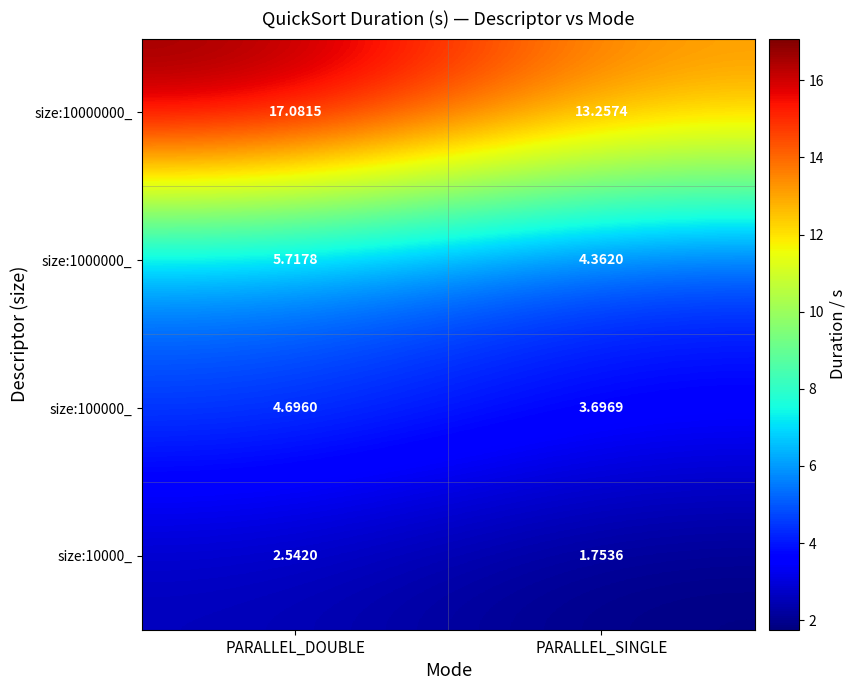

Rank the categories by size:1000000_ value from highest to lowest.

PARALLEL_DOUBLE, PARALLEL_SINGLE